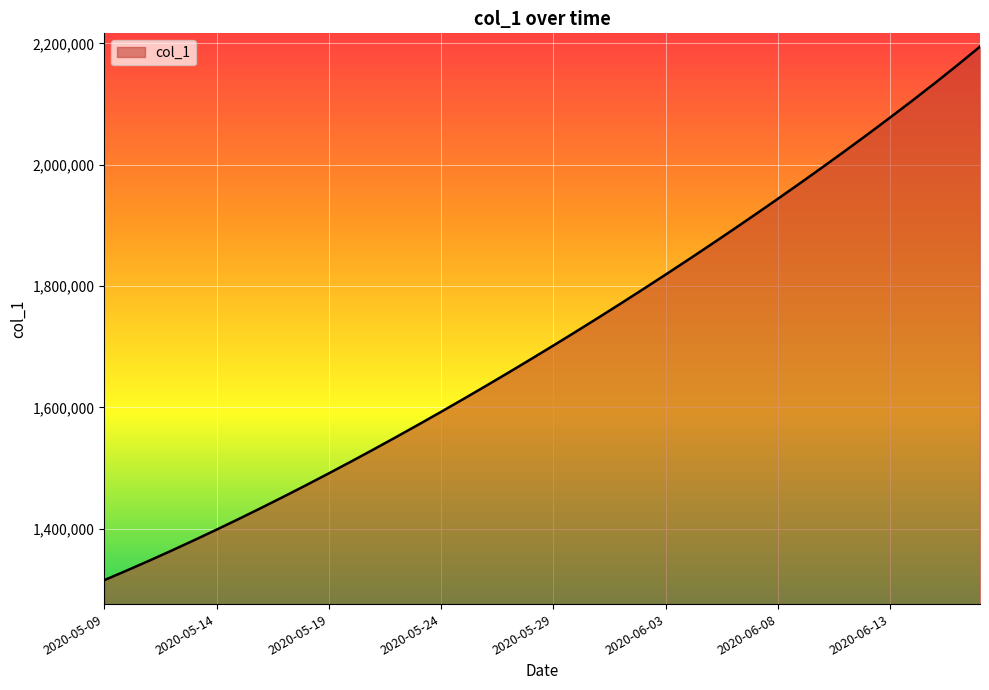

What is the smallest value displayed?

1315099.0